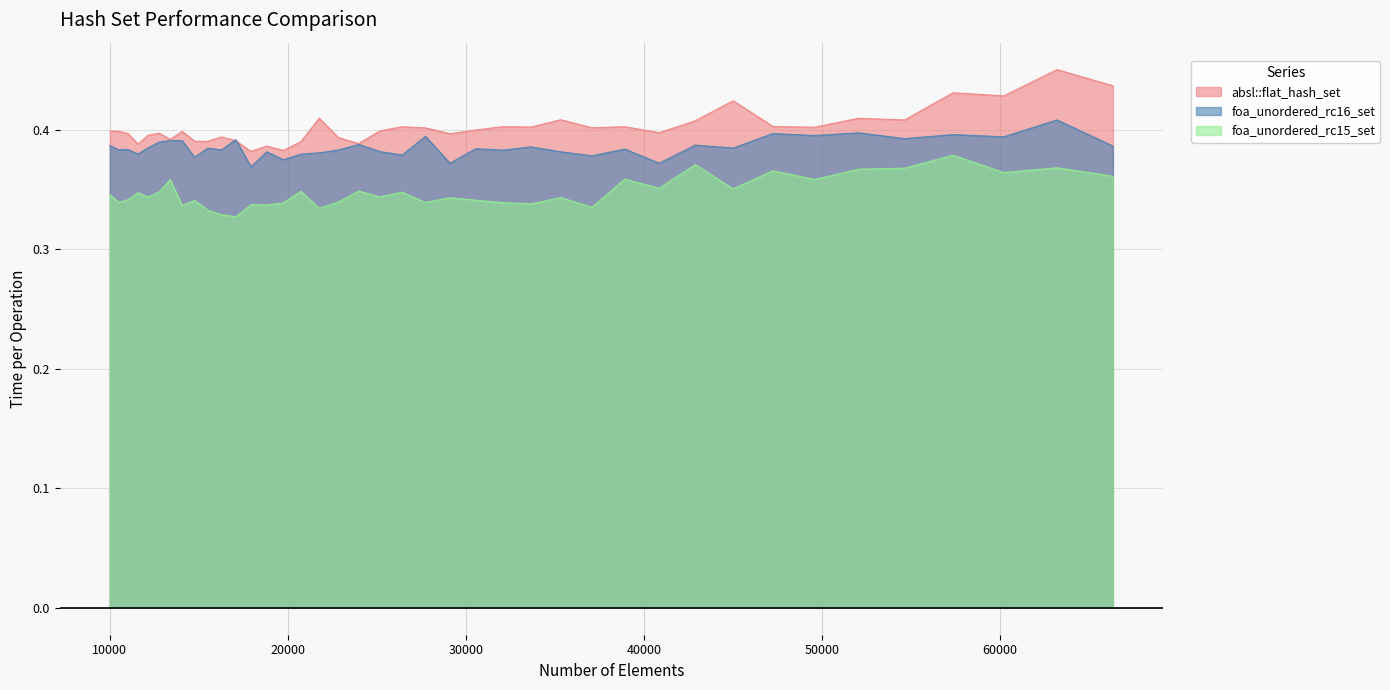

Where is foa_unordered_rc15_set nearest to the value 0?

17078